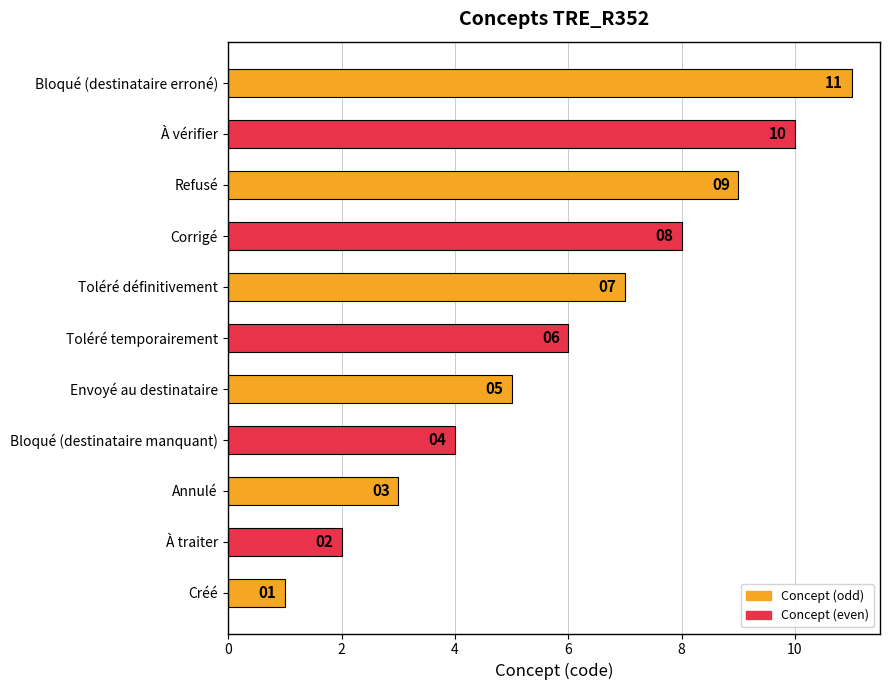

Rank the categories by value from lowest to highest.

Créé, À traiter, Annulé, Bloqué (destinataire manquant), Envoyé au destinataire, Toléré temporairement, Toléré définitivement, Corrigé, Refusé, À vérifier, Bloqué (destinataire erroné)